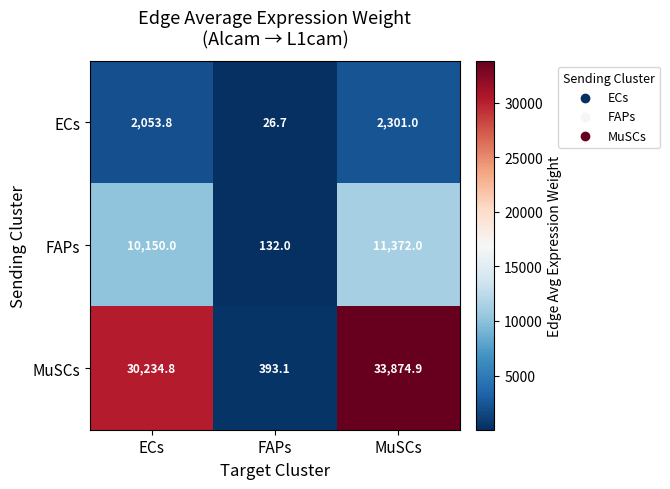

At which category is the sum across all series the highest?

MuSCs